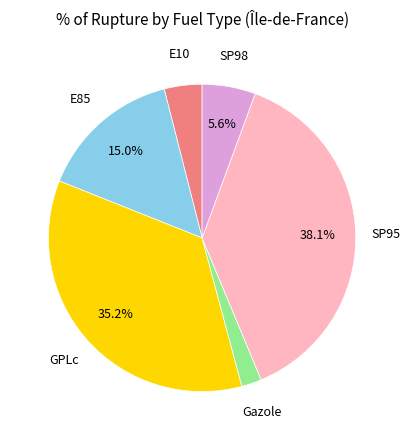

Is there any slice that represents more than half of the pie?

No